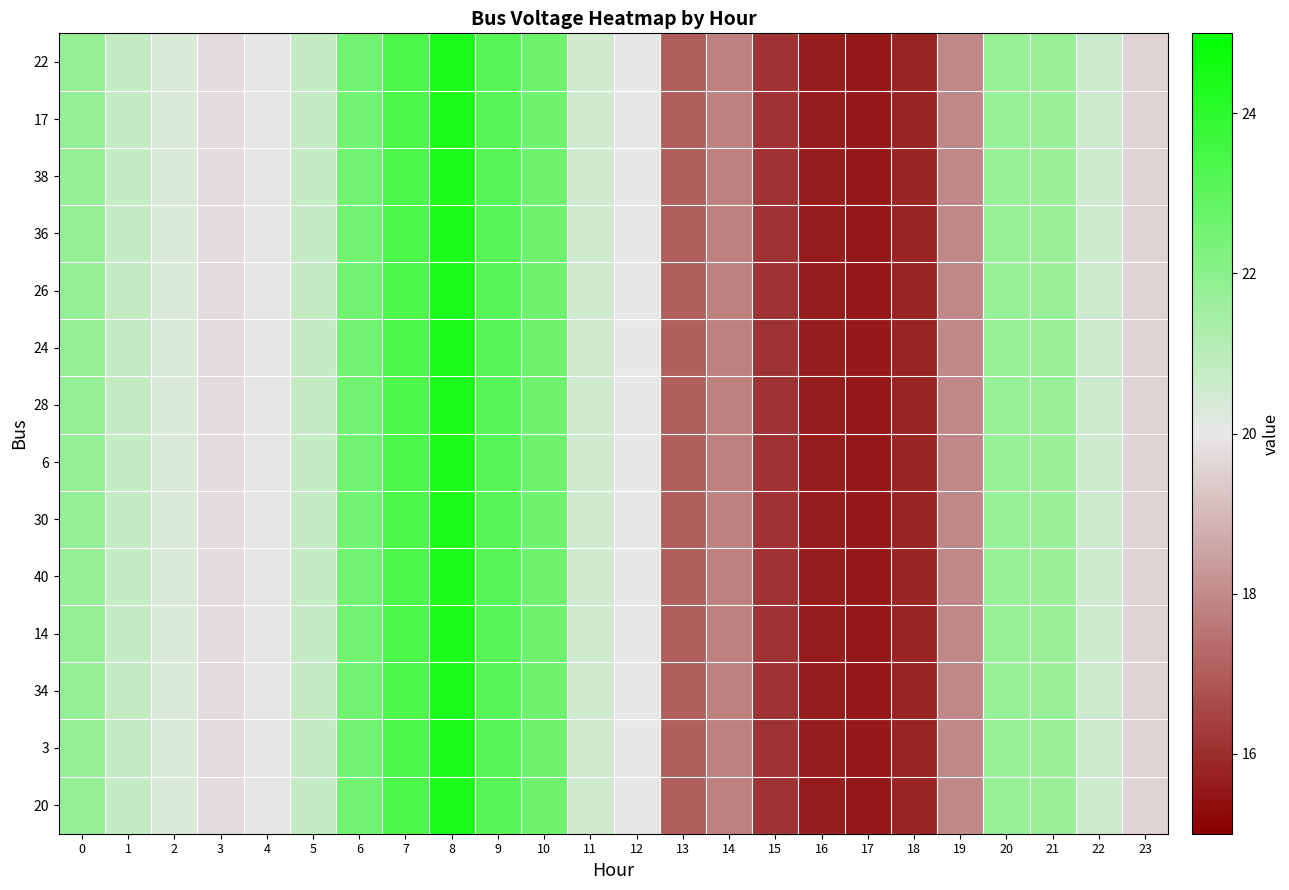

How many series are shown in this chart?

14